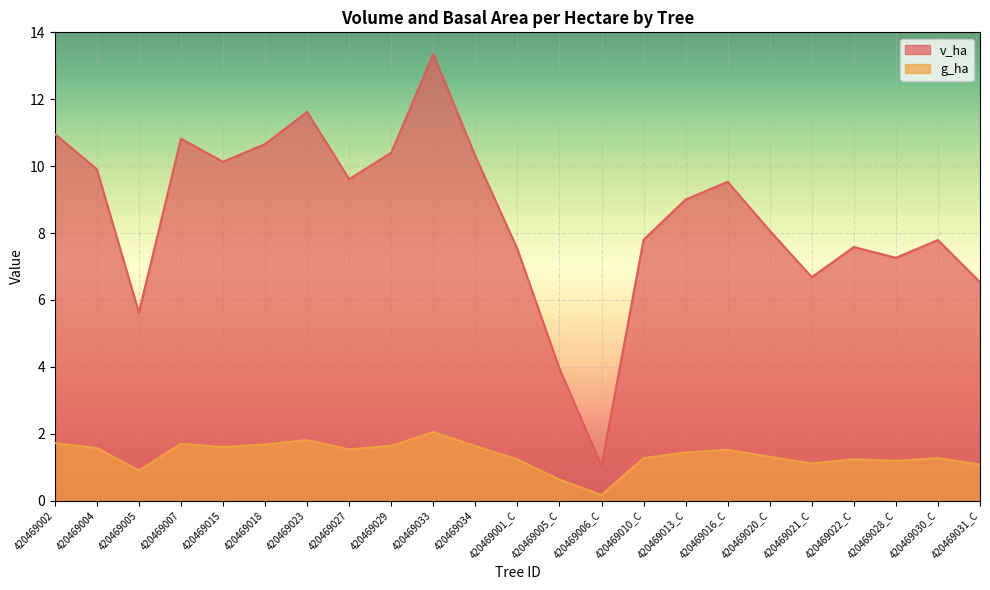

What is the difference between the maximum and minimum values in the g_ha series?

1.9